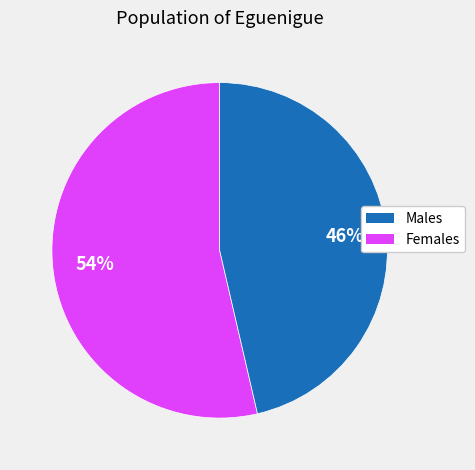

Is there any slice that represents more than half of the pie?

Yes